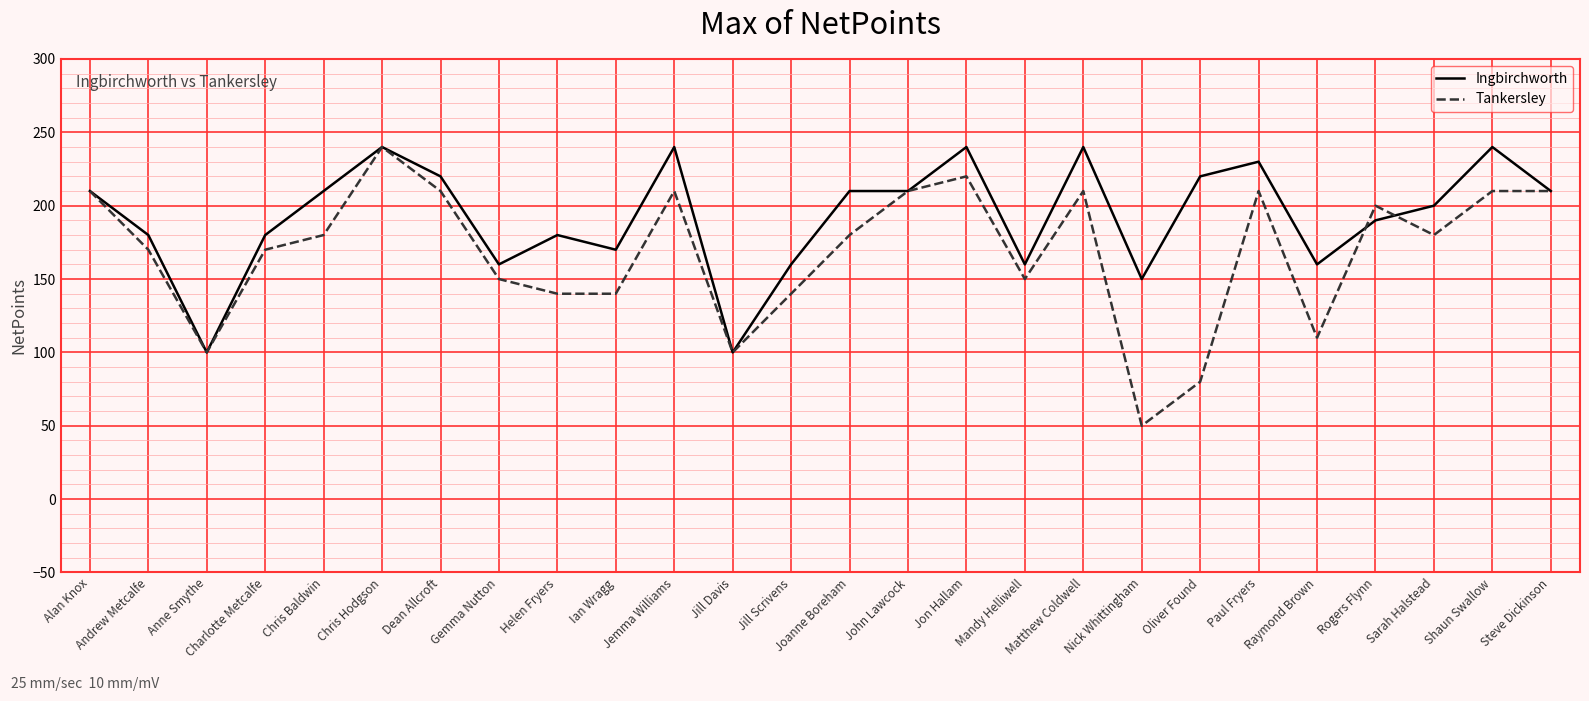

Which series has the largest range (max minus min)?

Tankersley